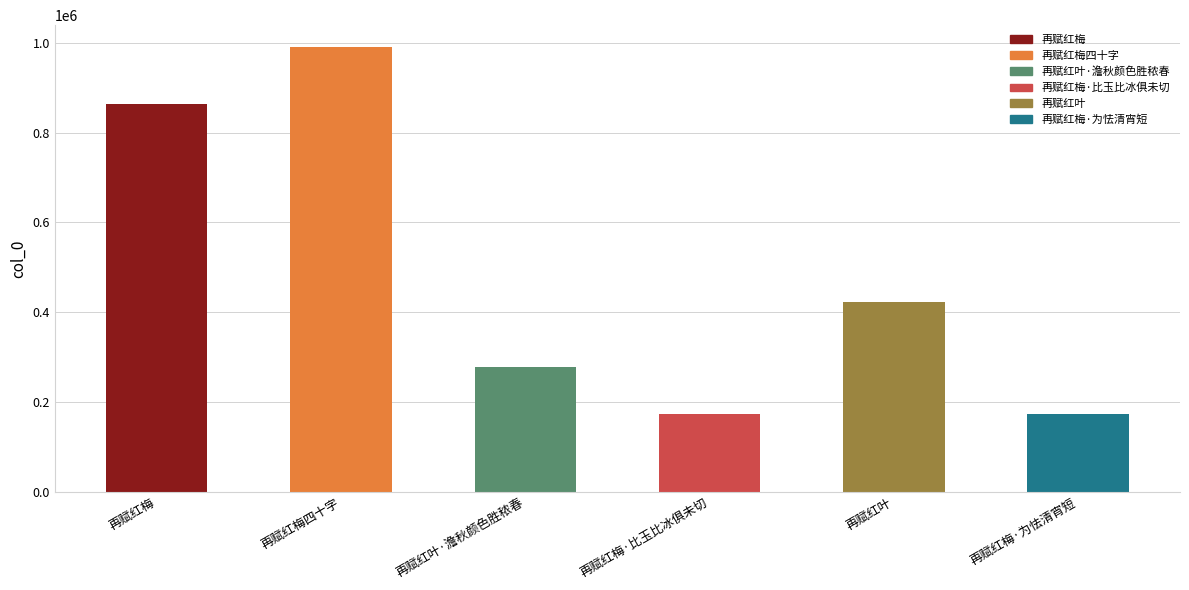

What is the minimum value shown in the chart?

173496